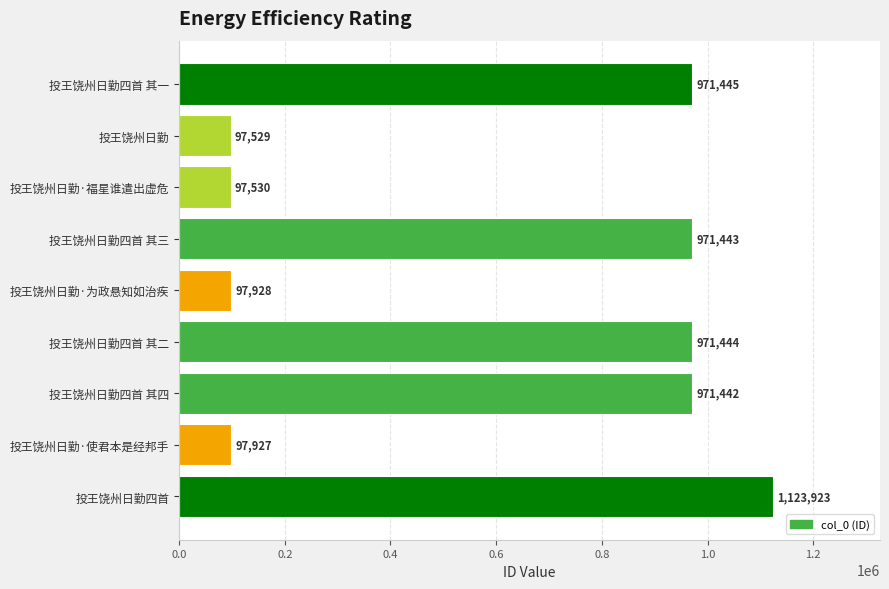

How many bars are there in total?

9